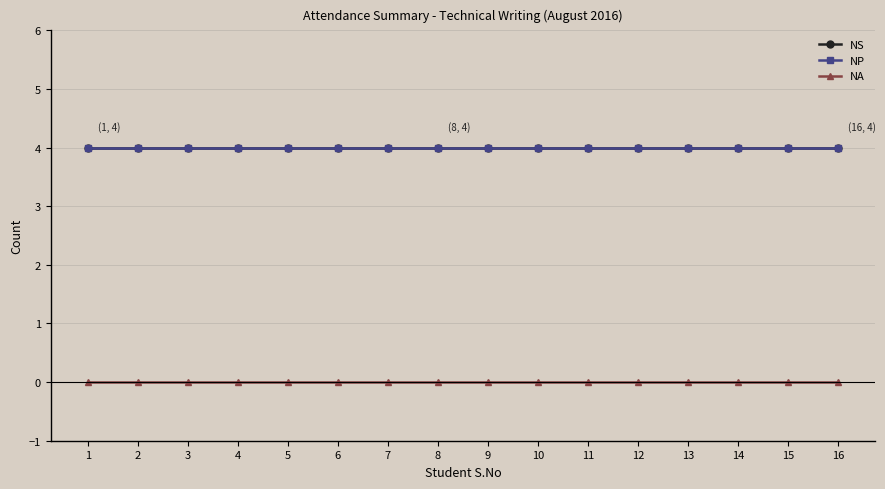

Does the chart have visible grid lines?

Yes